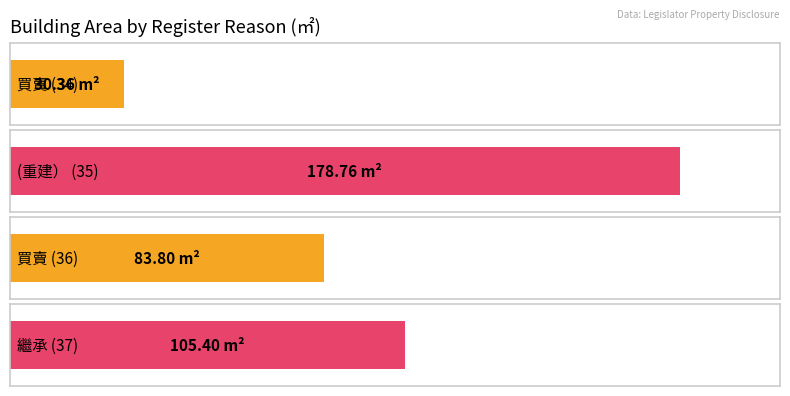

How many distinct data groups are displayed?

1